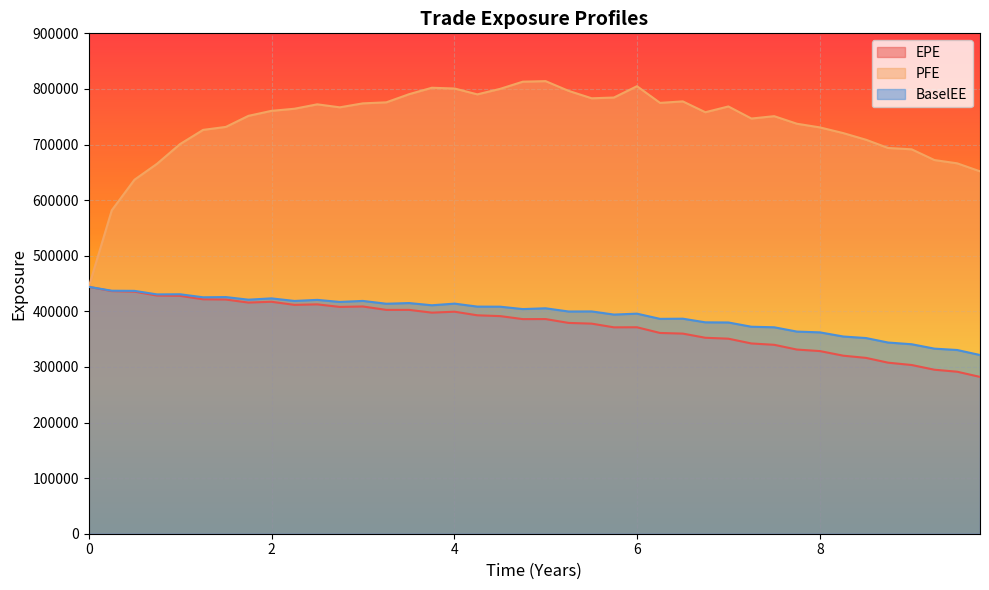

What is the highest value of the PFE series?

814014